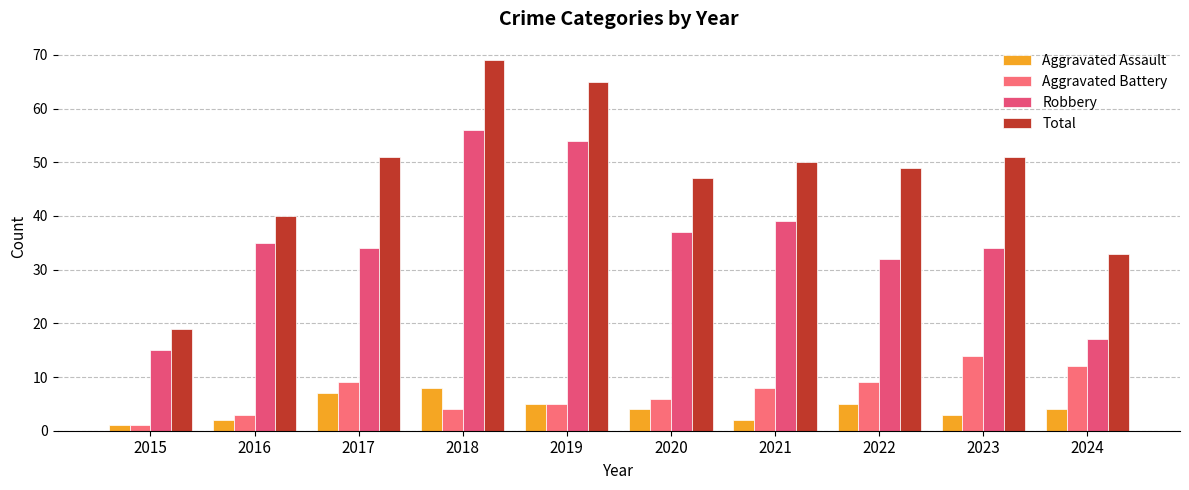

How many bars are there in each group?

4